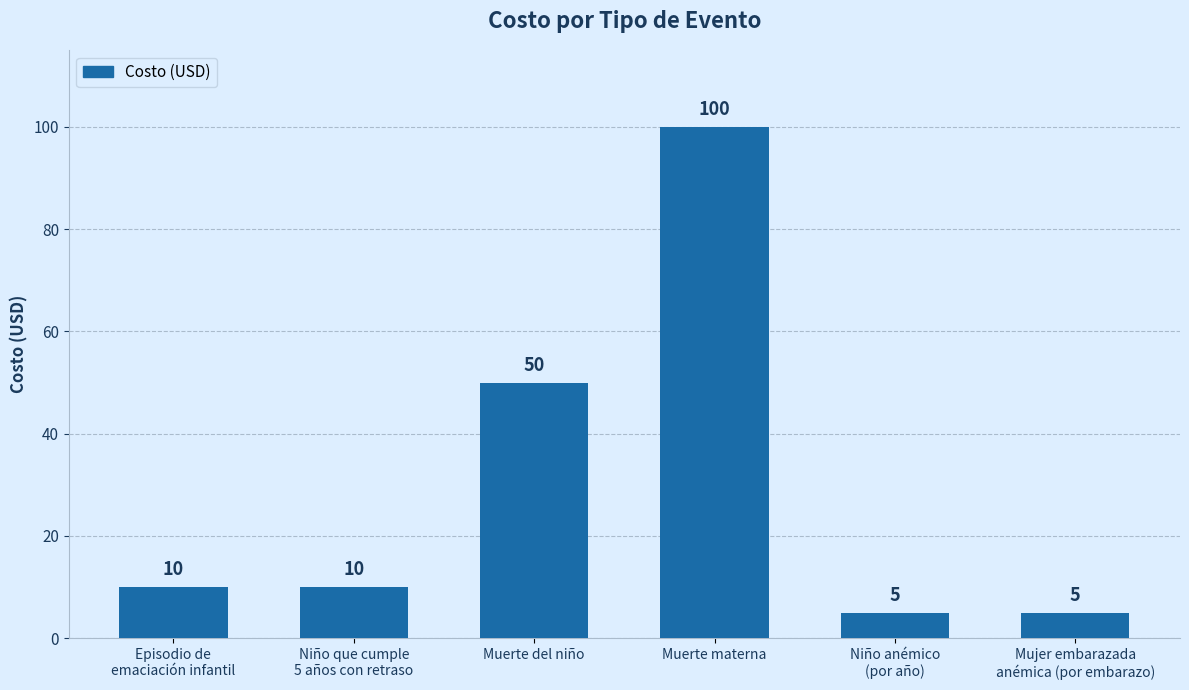

What is the greatest value displayed?

100